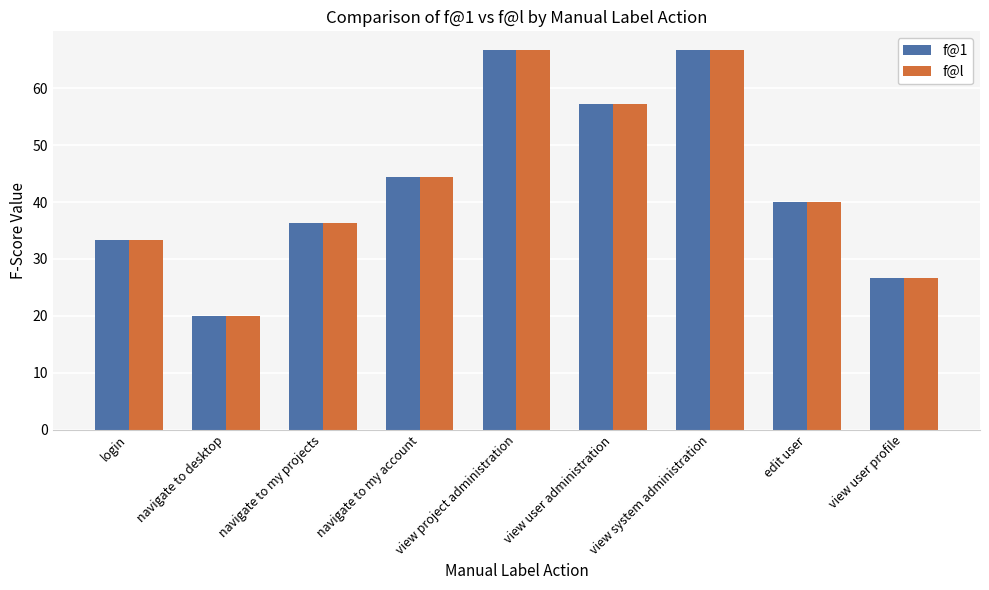

True or false: f@1 has a value of 26.7 at view user profile.

True